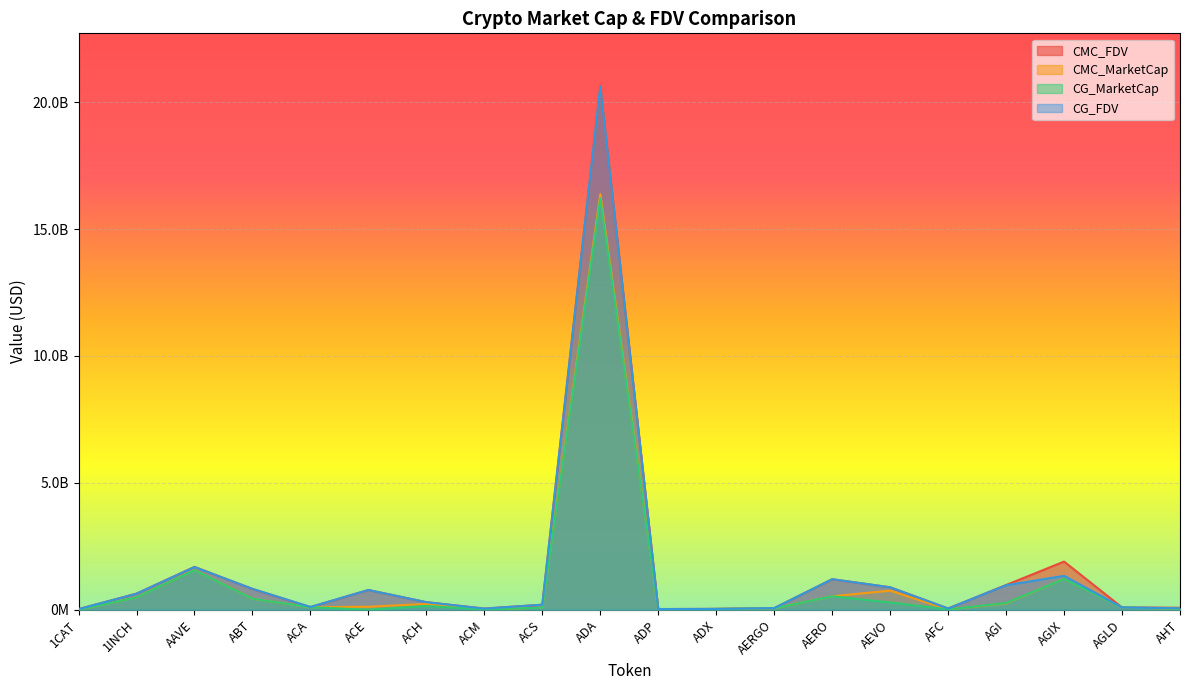

Count the number of data series in this chart.

4